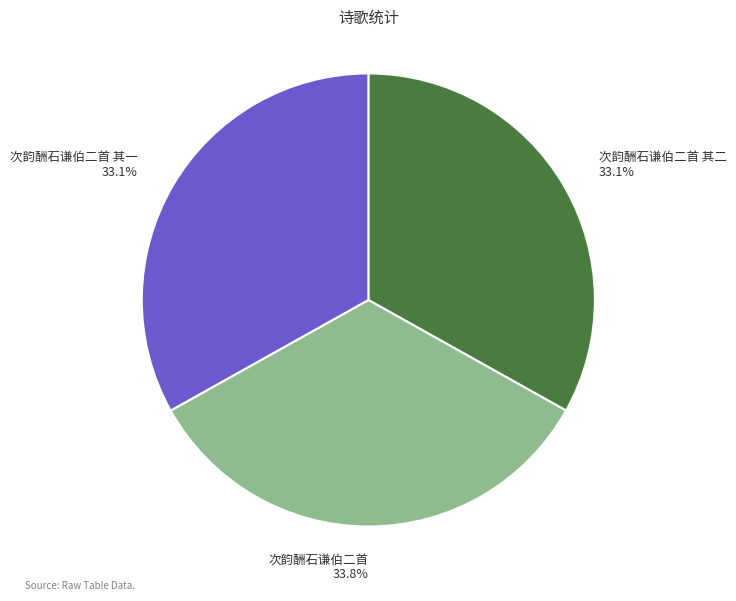

What percentage is the 次韵酬石谦伯二首 其一 slice, to the nearest percent?

33%